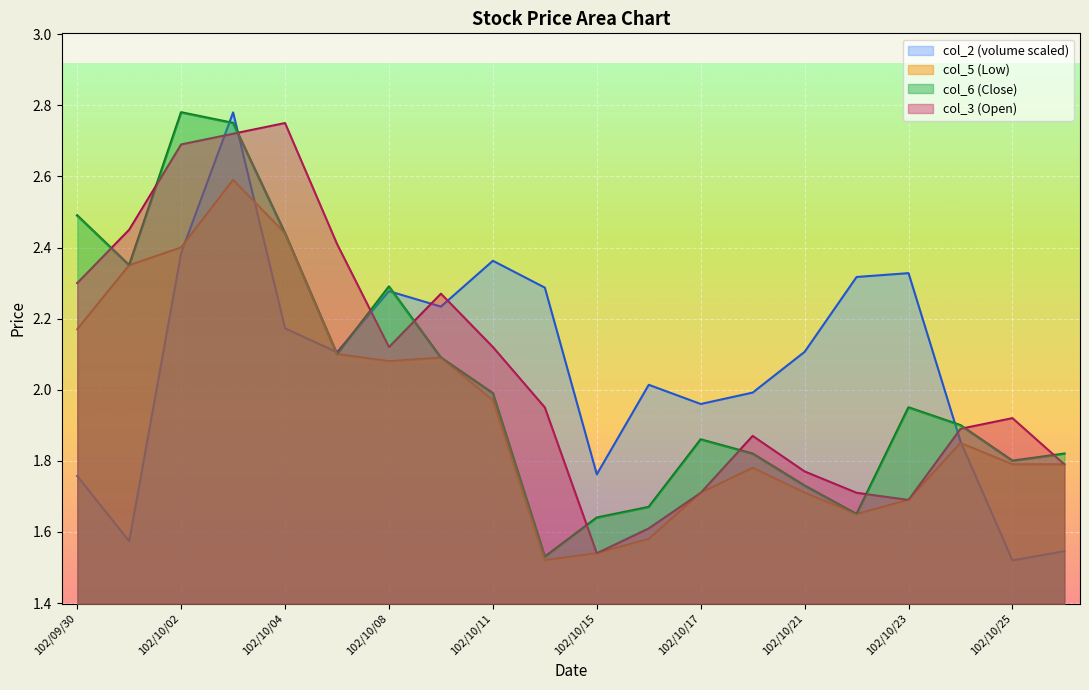

Which series has the largest total across all categories?

col_2